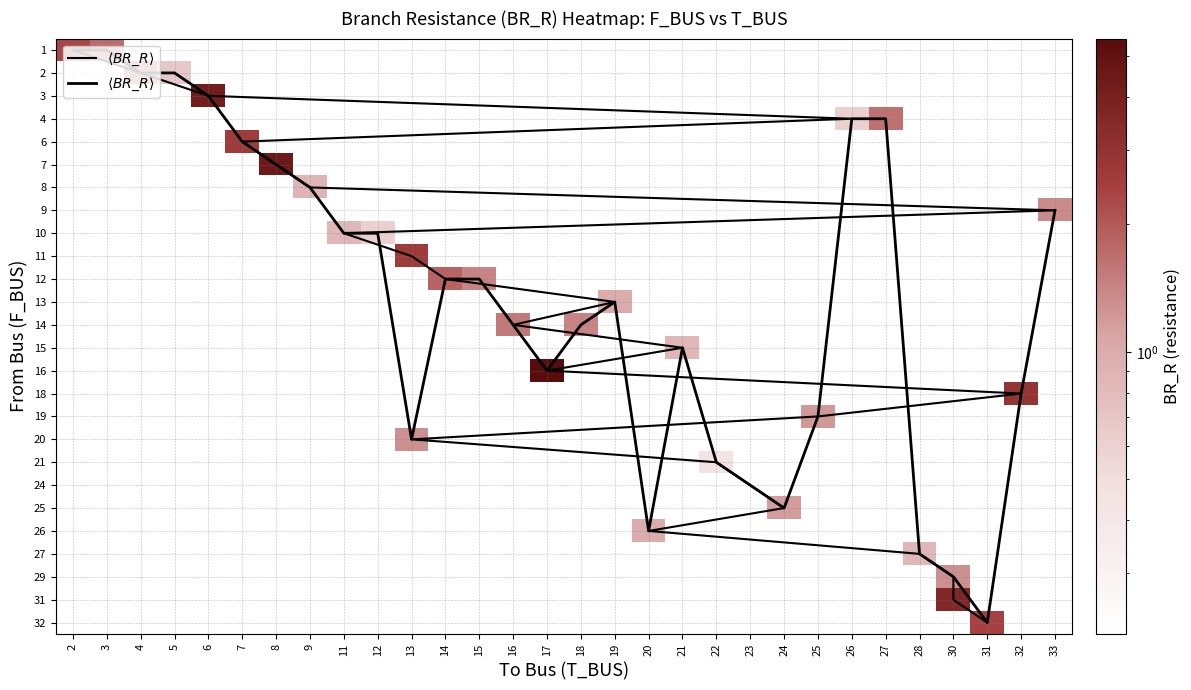

Between 9 and 26, which series saw the biggest shift?

$\langle BR\_R \rangle$